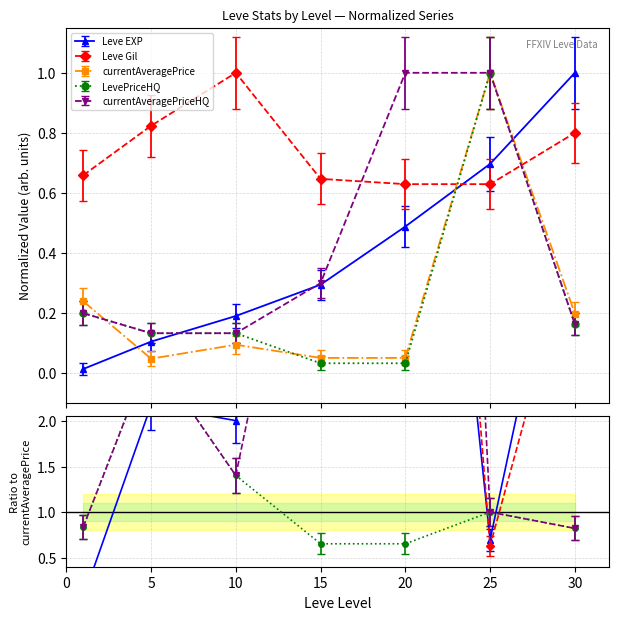

Does the chart display data point markers on the line(s)?

Yes